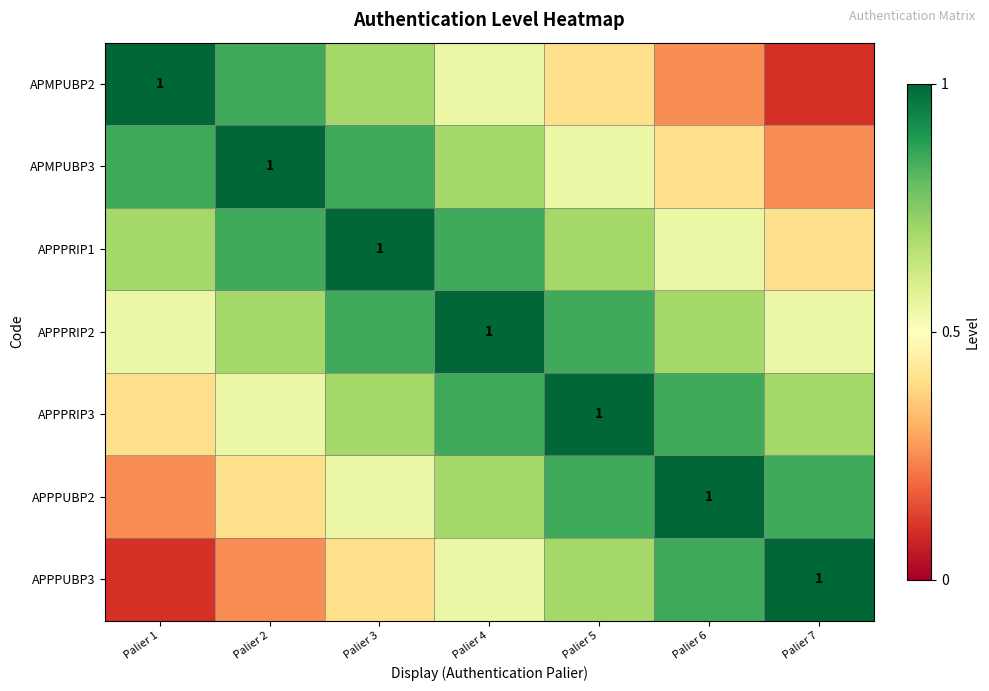

Count the APPPUBP3 values in the range 0 to 1.

7